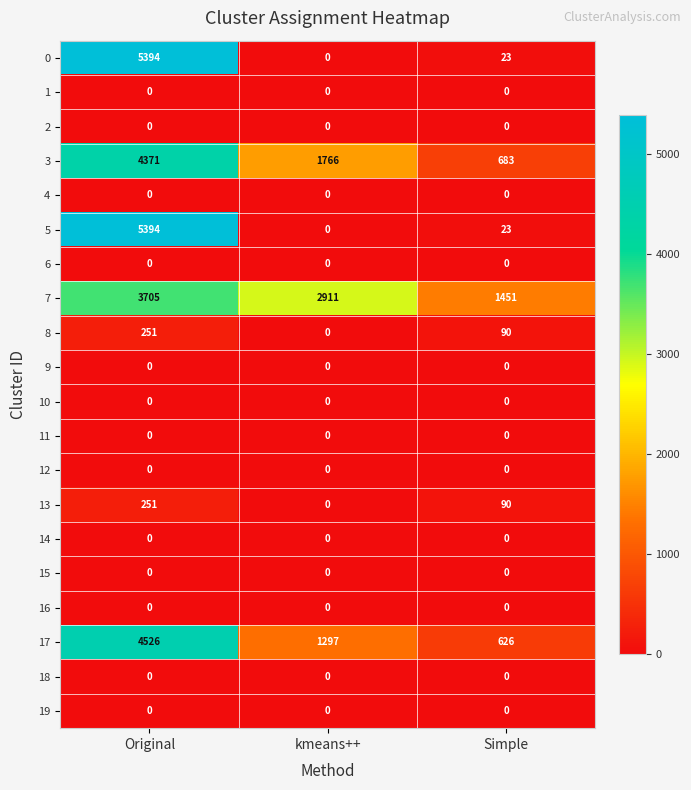

What is the lowest value of the 7 series?

1451